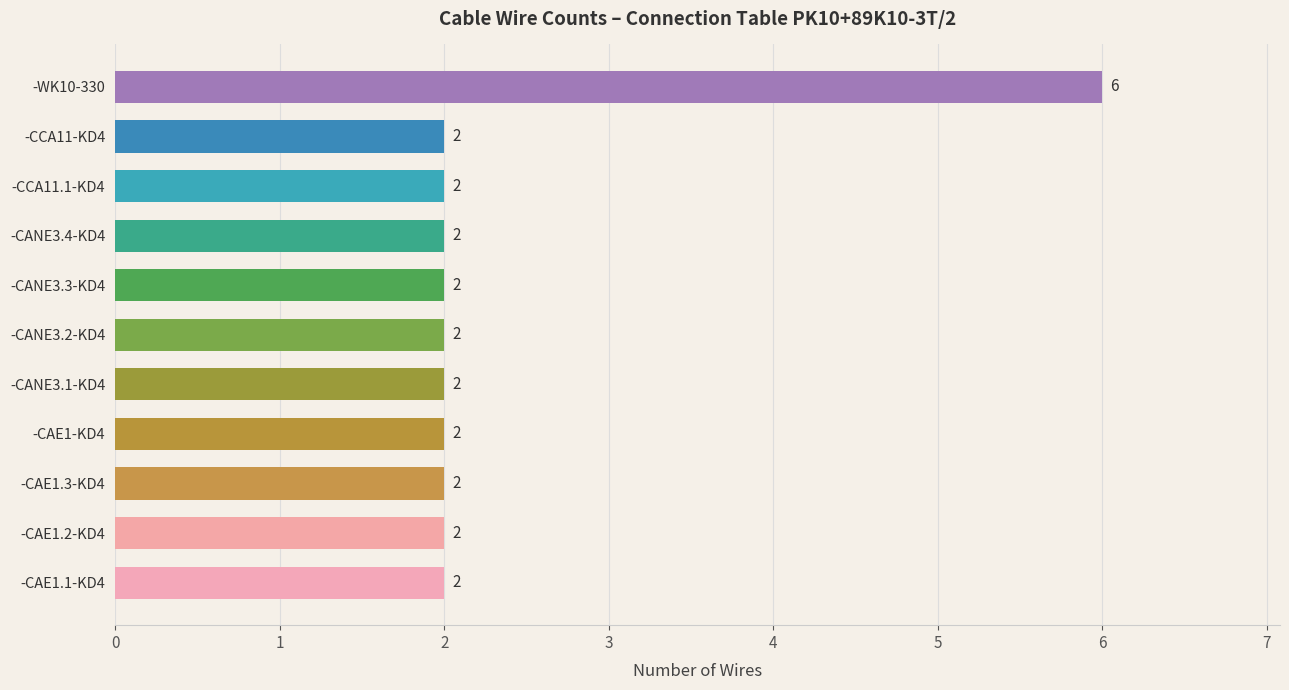

The value at -CANE3.4-KD4 is 2. True or false?

True